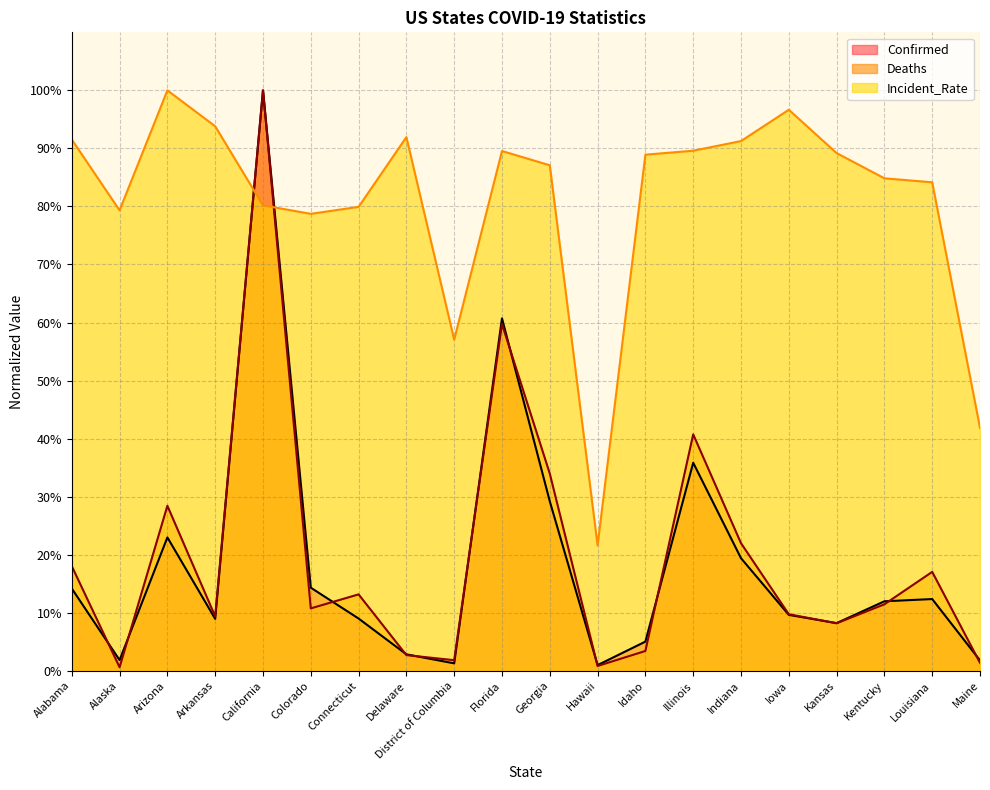

At which category is the sum across all series the highest?

California